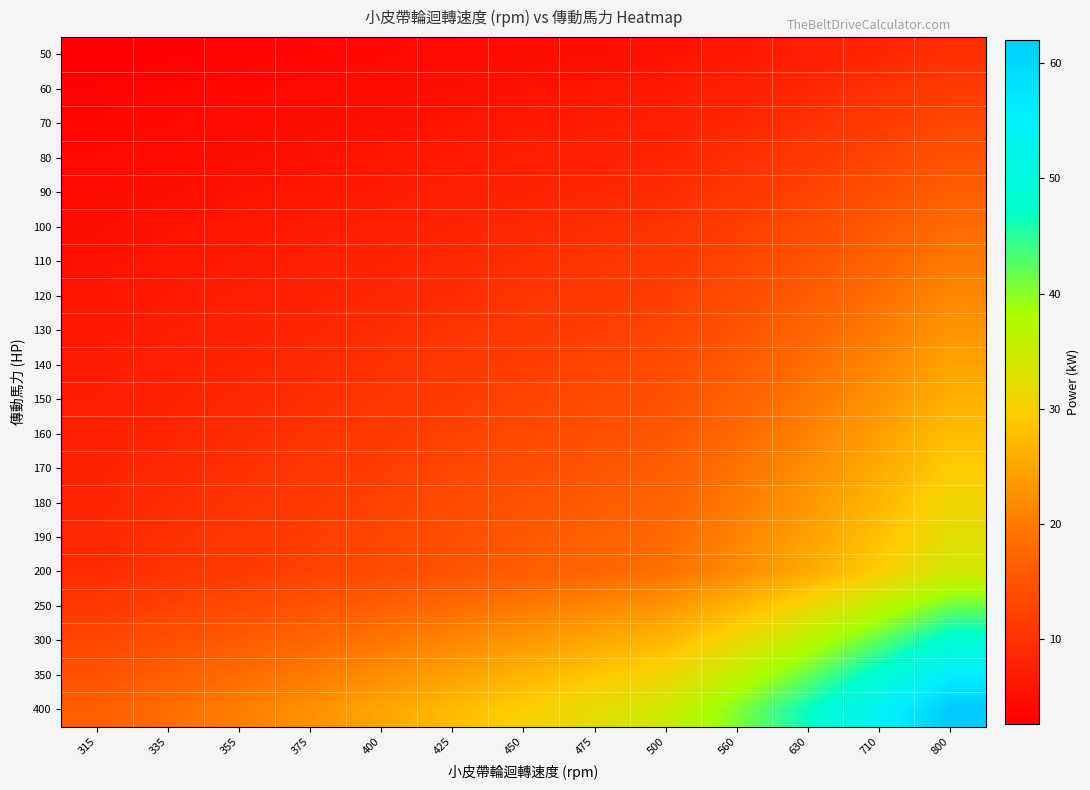

Reading left to right, extract all data points from this chart.

50: 315=2.6	335=2.9	355=3.2	375=3.5	400=3.9	425=4.2	450=4.6	475=5.0	500=5.3	560=6.2	630=7.2	710=8.3	800=9.6
60: 315=3.1	335=3.5	355=3.8	375=4.2	400=4.6	425=5.0	450=5.4	475=5.9	500=6.3	560=7.3	630=8.5	710=9.8	800=11.3
70: 315=3.6	335=4.0	355=4.4	375=4.8	400=5.3	425=5.8	450=6.3	475=6.8	500=7.2	560=8.4	630=9.8	710=11.3	800=13.0
80: 315=4.0	335=4.5	355=4.9	375=5.4	400=6.0	425=6.5	450=7.1	475=7.6	500=8.2	560=9.5	630=11.1	710=12.8	800=14.7
90: 315=4.5	335=5.0	355=5.5	375=6.0	400=6.6	425=7.2	450=7.9	475=8.5	500=9.1	560=10.6	630=12.3	710=14.3	800=16.4
100: 315=4.9	335=5.5	355=6.0	375=6.6	400=7.3	425=8.0	450=8.7	475=9.3	500=10.0	560=11.7	630=13.6	710=15.7	800=18.1
110: 315=5.3	335=6.0	355=6.6	375=7.2	400=7.9	425=8.7	450=9.4	475=10.2	500=10.9	560=12.7	630=14.8	710=17.1	800=19.8
120: 315=5.8	335=6.4	355=7.1	375=7.8	400=8.6	425=9.0	450=10.2	475=11.0	500=11.8	560=13.8	630=16.0	710=18.6	800=21.4
130: 315=6.2	335=6.9	355=7.6	375=8.3	400=9.2	425=10.1	450=11.0	475=11.9	500=12.7	560=14.8	630=17.2	710=20.0	800=23.0
140: 315=6.6	335=7.4	355=8.1	375=8.9	400=9.8	425=10.8	450=11.8	475=12.7	500=13.6	560=15.9	630=18.4	710=21.4	800=24.6
150: 315=7.0	335=7.8	355=8.7	375=9.5	400=10.5	425=11.5	450=12.5	475=13.5	500=14.5	560=16.9	630=19.6	710=22.7	800=26.2
160: 315=7.4	335=8.3	355=9.2	375=10.0	400=11.1	425=12.2	450=13.2	475=14.3	500=15.4	560=17.9	630=20.8	710=24.1	800=27.8
170: 315=7.8	335=8.8	355=9.7	375=10.6	400=11.7	425=12.9	450=14.0	475=15.1	500=16.2	560=18.9	630=22.0	710=25.5	800=29.4
180: 315=8.2	335=9.2	355=10.2	375=11.1	400=12.3	425=13.5	450=14.7	475=15.9	500=17.1	560=19.9	630=23.2	710=26.8	800=30.9
190: 315=8.6	335=9.7	355=10.7	375=11.7	400=12.9	425=14.2	450=15.5	475=16.7	500=17.9	560=20.9	630=24.3	710=28.2	800=32.5
200: 315=9.0	335=10.1	355=11.2	375=12.2	400=13.6	425=14.9	450=16.2	475=17.5	500=18.8	560=21.9	630=25.5	710=29.5	800=34.0
250: 315=10.9	335=12.3	355=13.6	375=14.9	400=16.5	425=18.1	450=19.8	475=21.4	500=22.9	560=26.7	630=31.1	710=36.0	800=41.5
300: 315=12.8	335=14.4	355=15.9	375=17.5	400=19.4	425=21.3	450=23.2	475=25.1	500=27.0	560=31.4	630=36.5	710=42.3	800=48.6
350: 315=14.6	335=16.4	355=18.2	375=20.0	400=22.2	425=24.4	450=26.6	475=28.7	500=30.9	560=36.0	630=41.8	710=48.3	800=55.8
400: 315=16.4	335=18.4	355=20.4	375=22.4	400=24.9	425=27.4	450=29.8	475=32.2	500=34.6	560=40.4	630=46.9	710=54.1	800=62.0